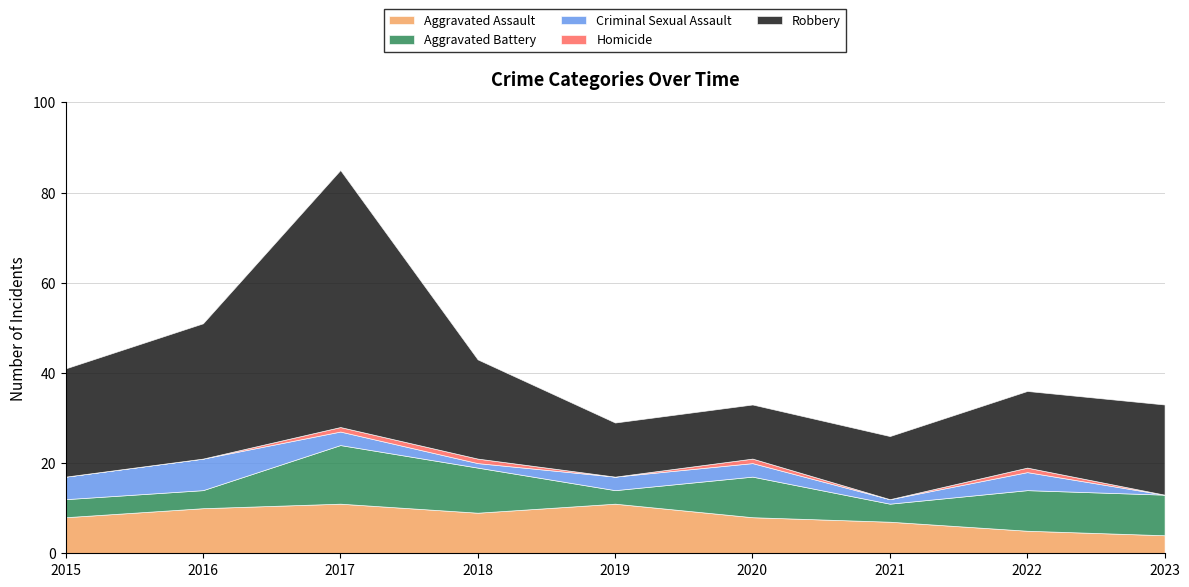

True or false: Robbery and Homicide intersect in this chart.

False